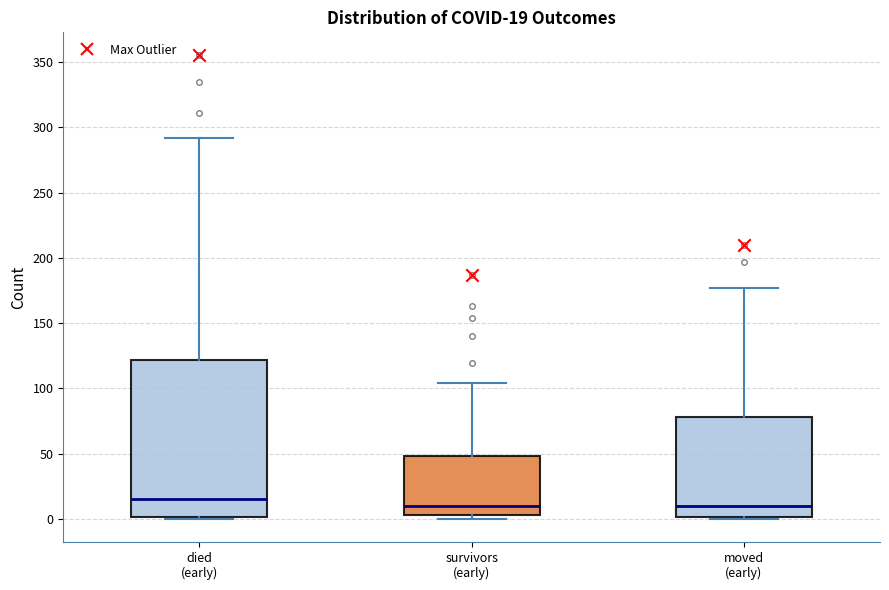

Comparing the boxes themselves (not the whiskers), which one is the tallest?

died (early)